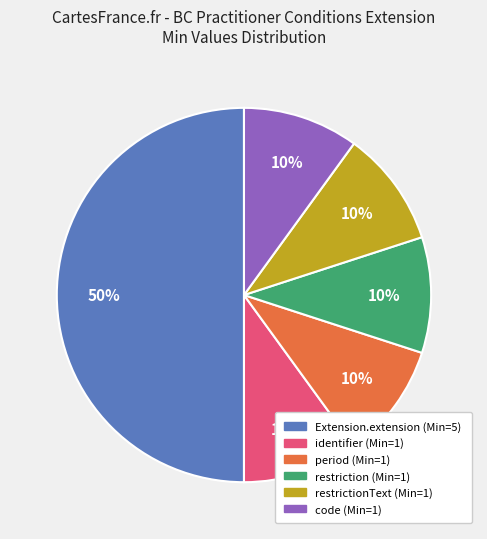

To the nearest percent, what is the average slice percentage?

17%